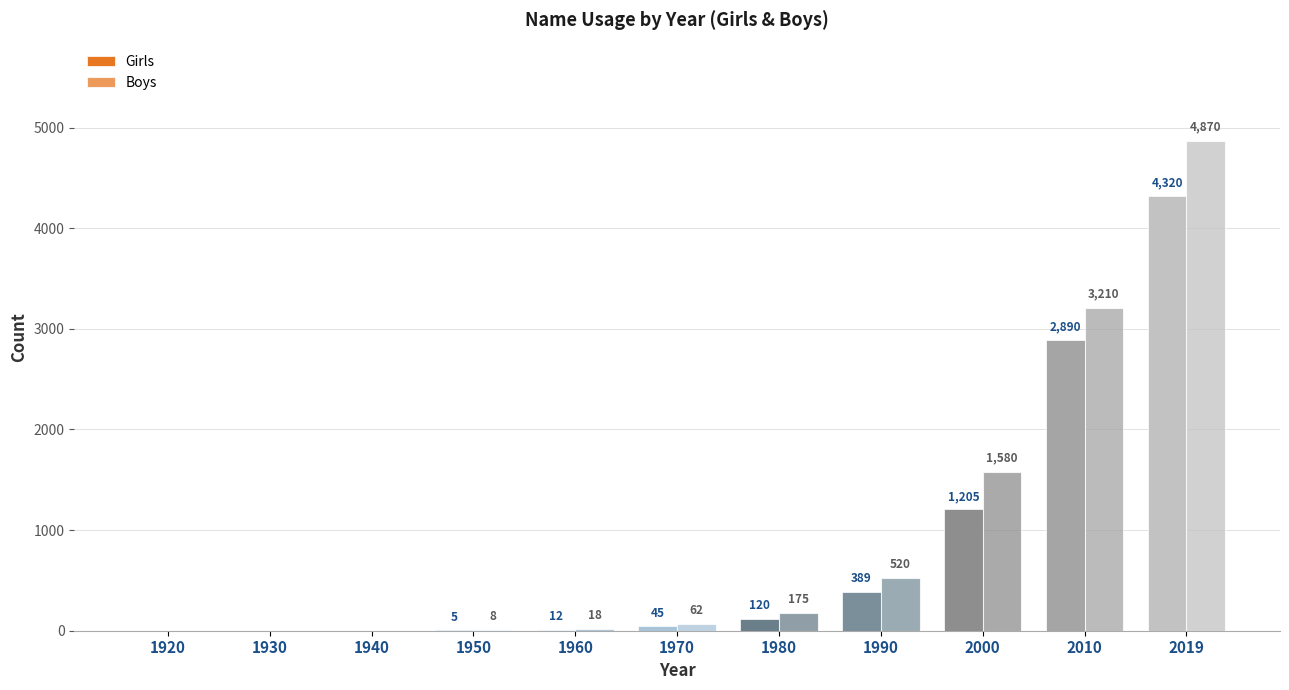

What is the greatest value displayed?

4870